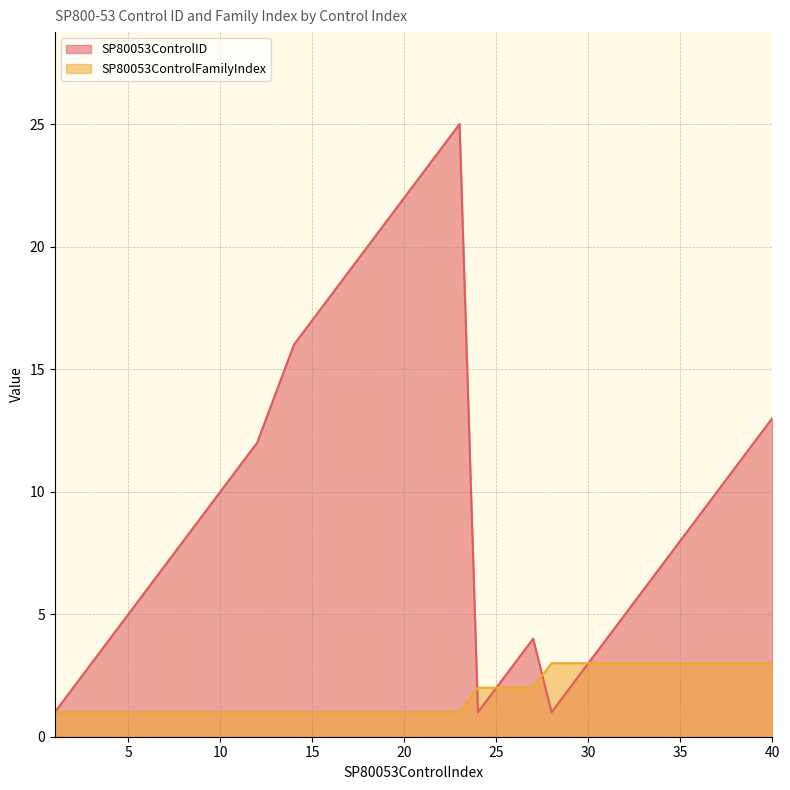

Which category has the highest value across all series?

23